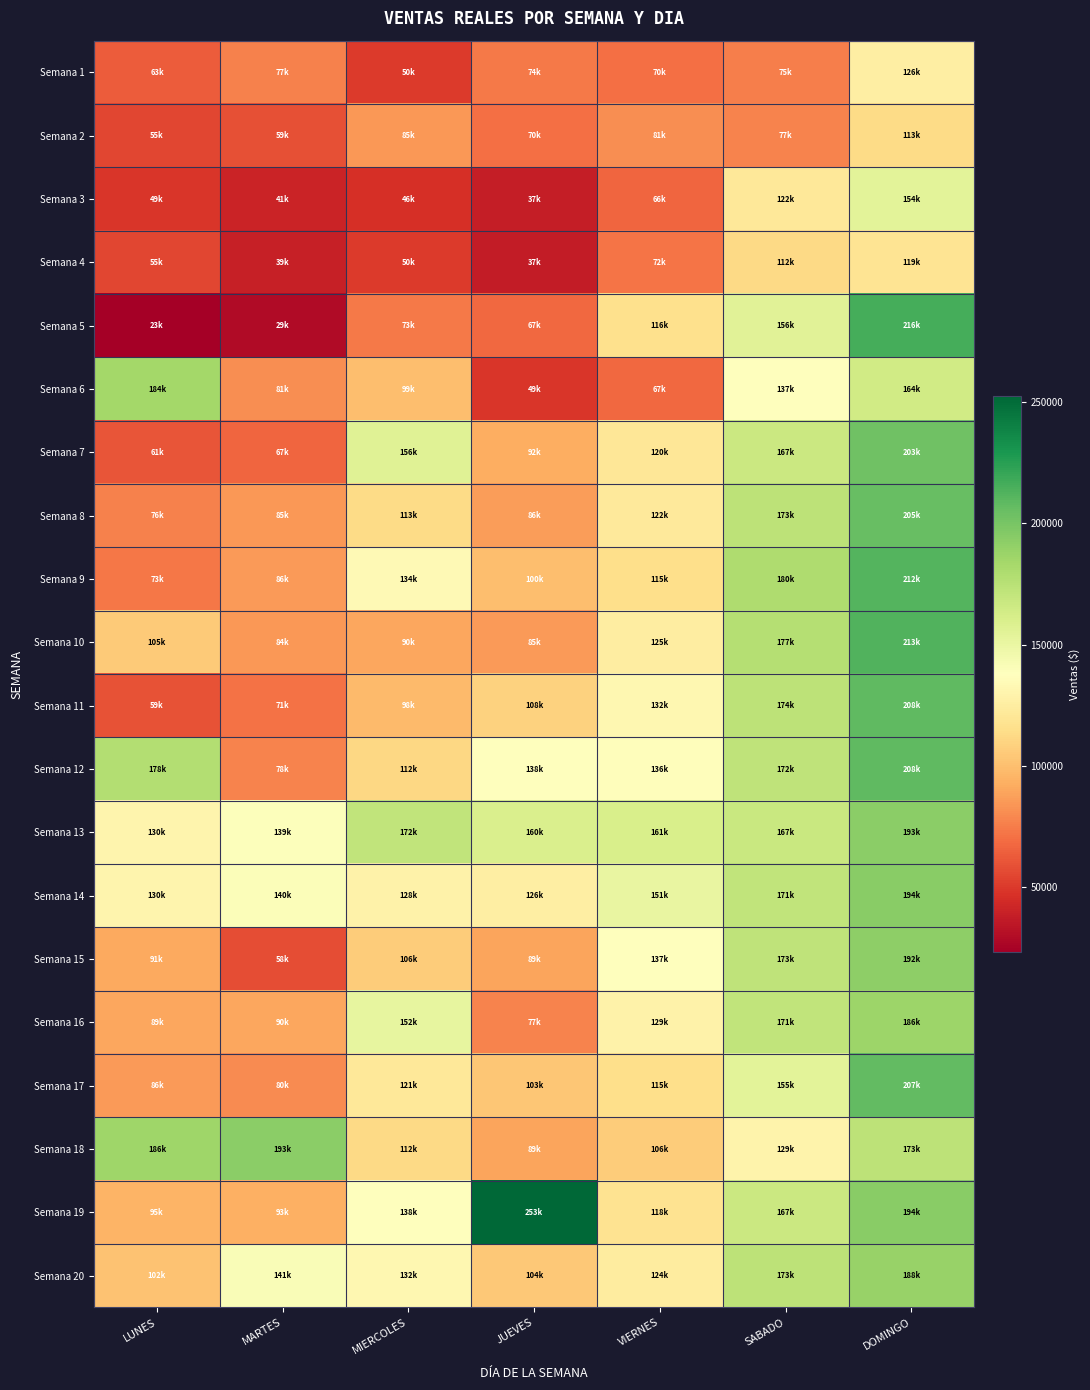

What is the difference between the highest and lowest values at VIERNES?

94803.6